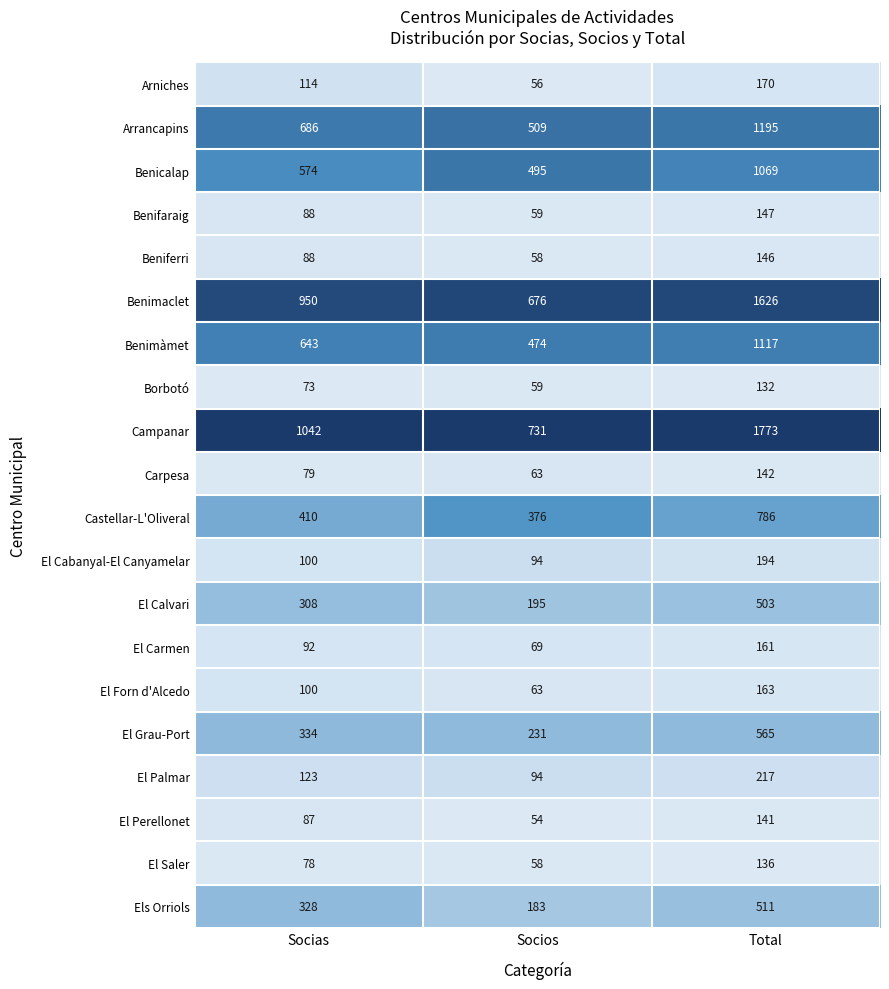

At which category is the sum across all series the highest?

Total